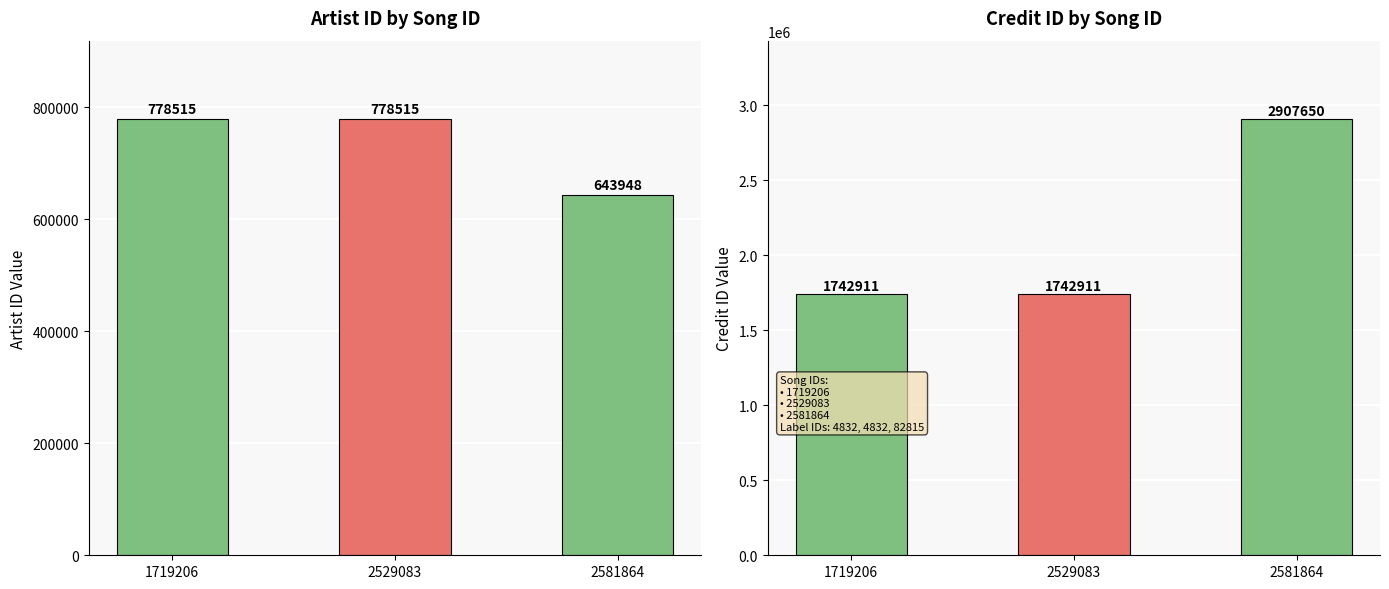

What is the average value of the id series?

733659